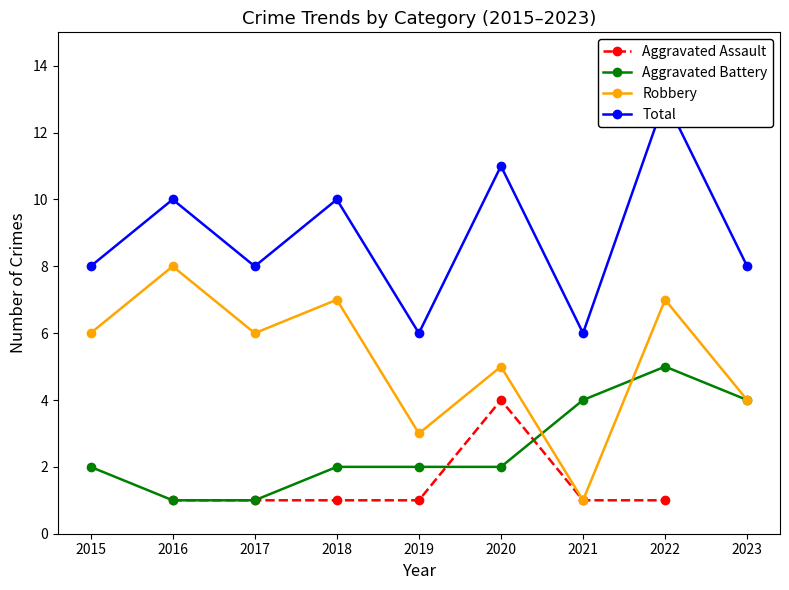

True or false: Aggravated Assault and Total intersect in this chart.

False